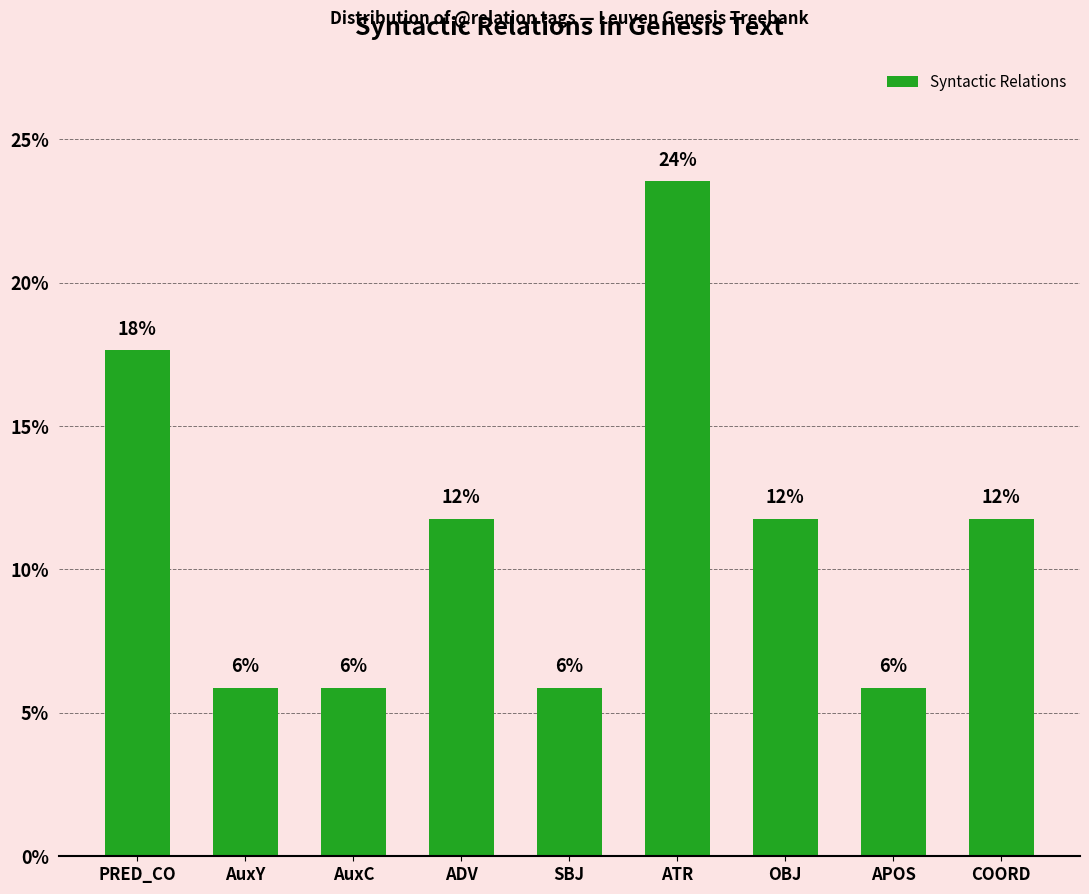

Approximately how many times larger is the value at COORD compared to ATR?

0.5